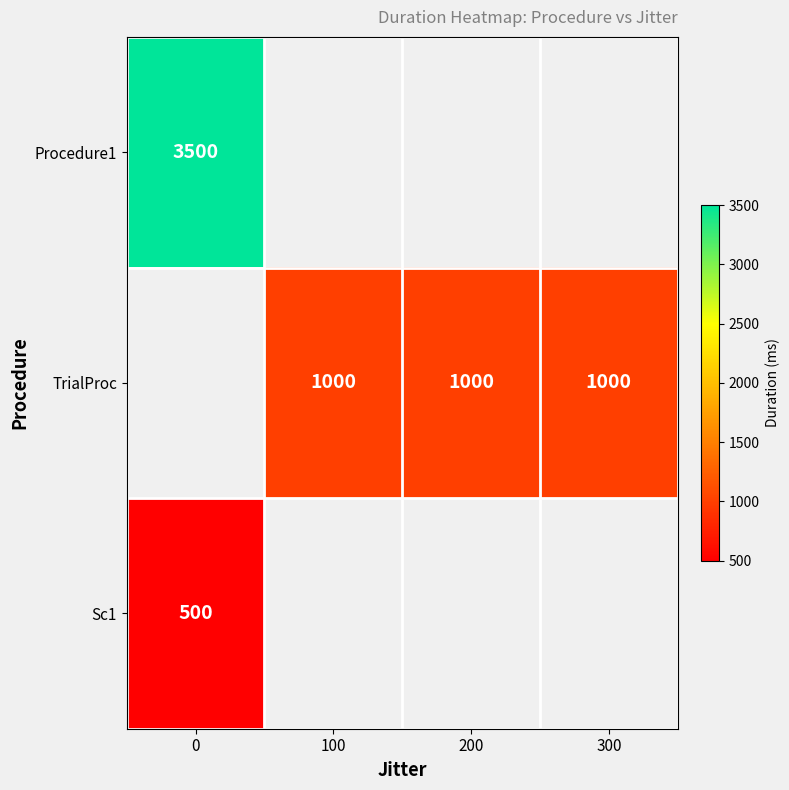

Is it true that TrialProc equals 382 at 300?

False